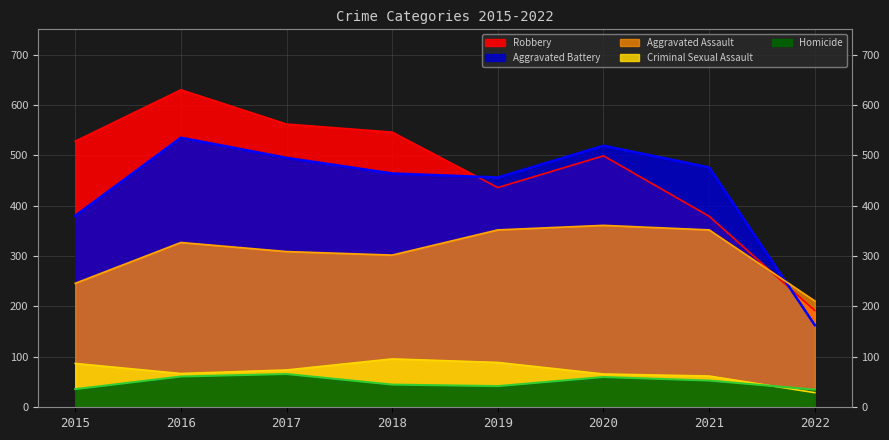

What is the difference between the maximum and minimum values in the Robbery series?

438